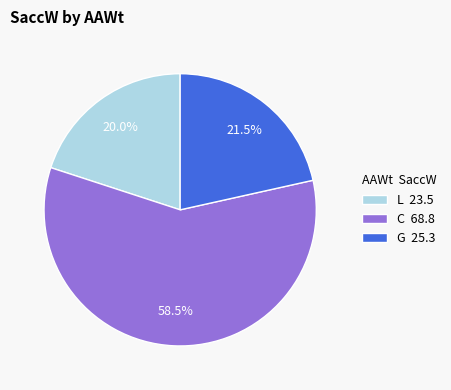

Which has a higher value, C 68.8 or L 23.5?

C 68.8